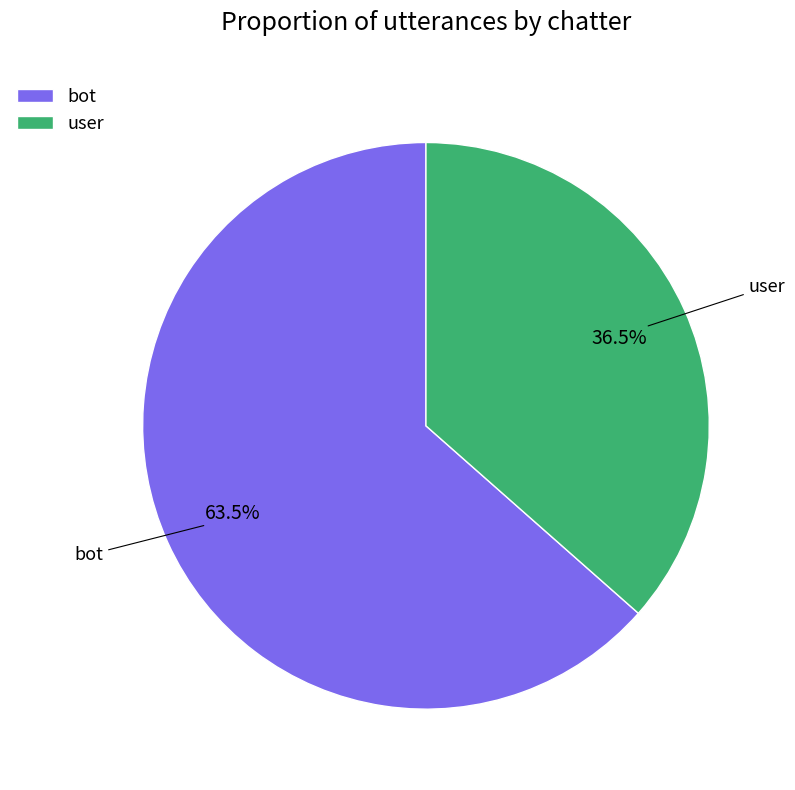

Which slice is the smallest?

user